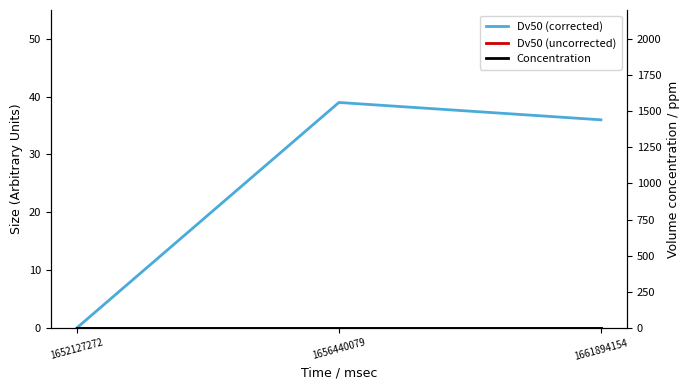

List the labels in order of Concentration value, smallest first.

1652127272, 1656440079, 1661894154